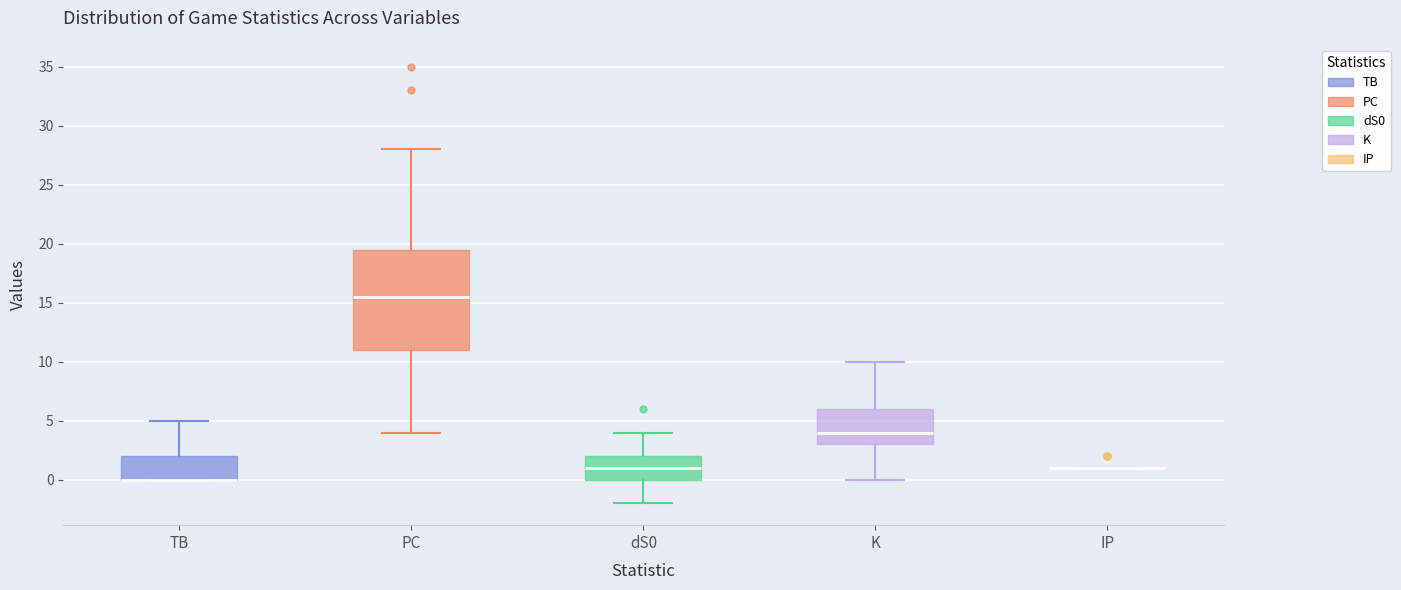

Where is the upper edge of the box for dS0 on the y-axis? The values are not printed on the chart, so give them approximately, as read against the axis.

2.0